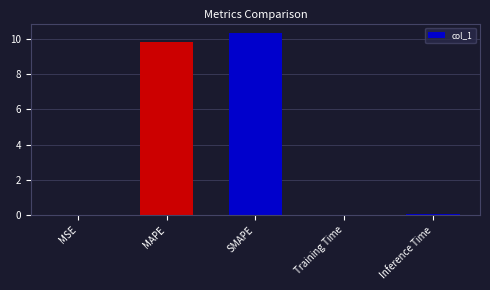

How many series are shown in this chart?

1